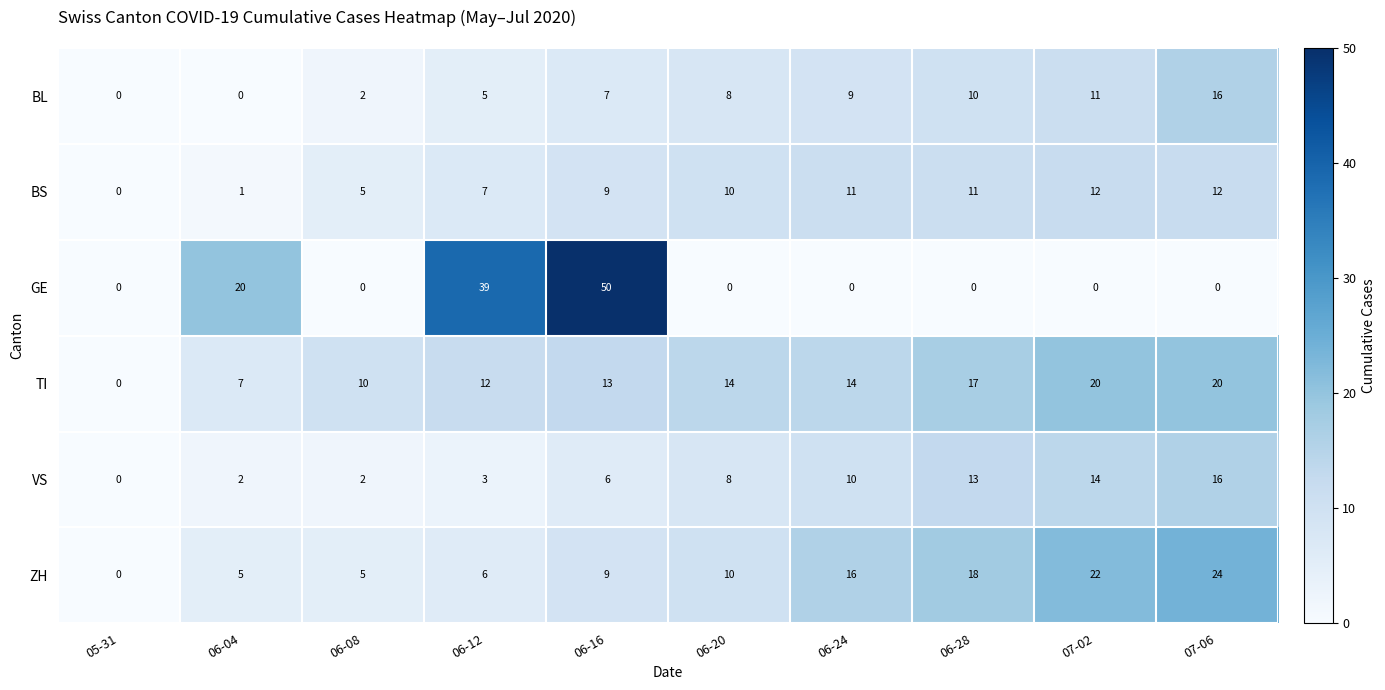

What is the maximum value shown in the chart?

50